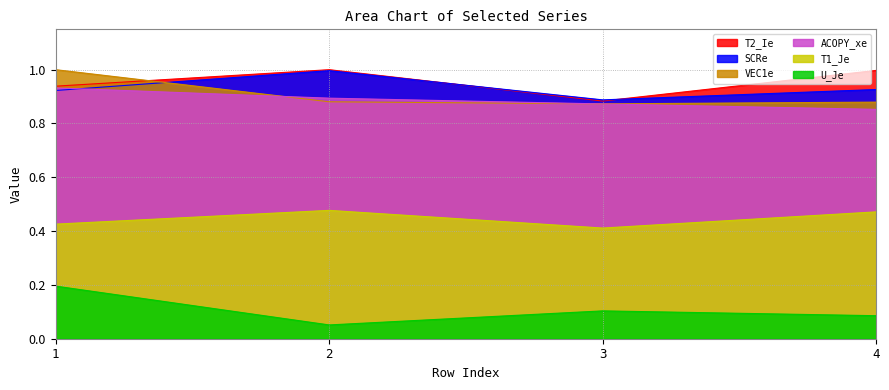

Which series has the largest range (max minus min)?

U_Je